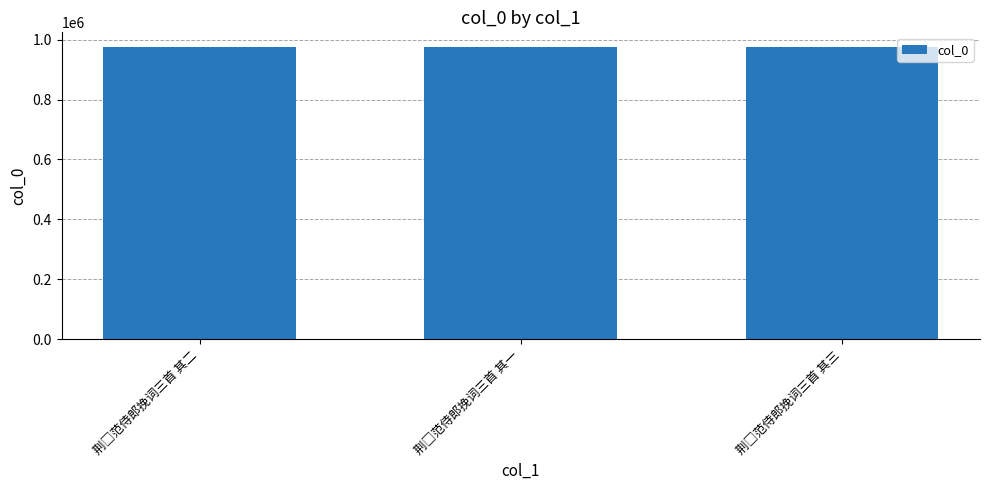

What is the maximum value shown in the chart?

975418